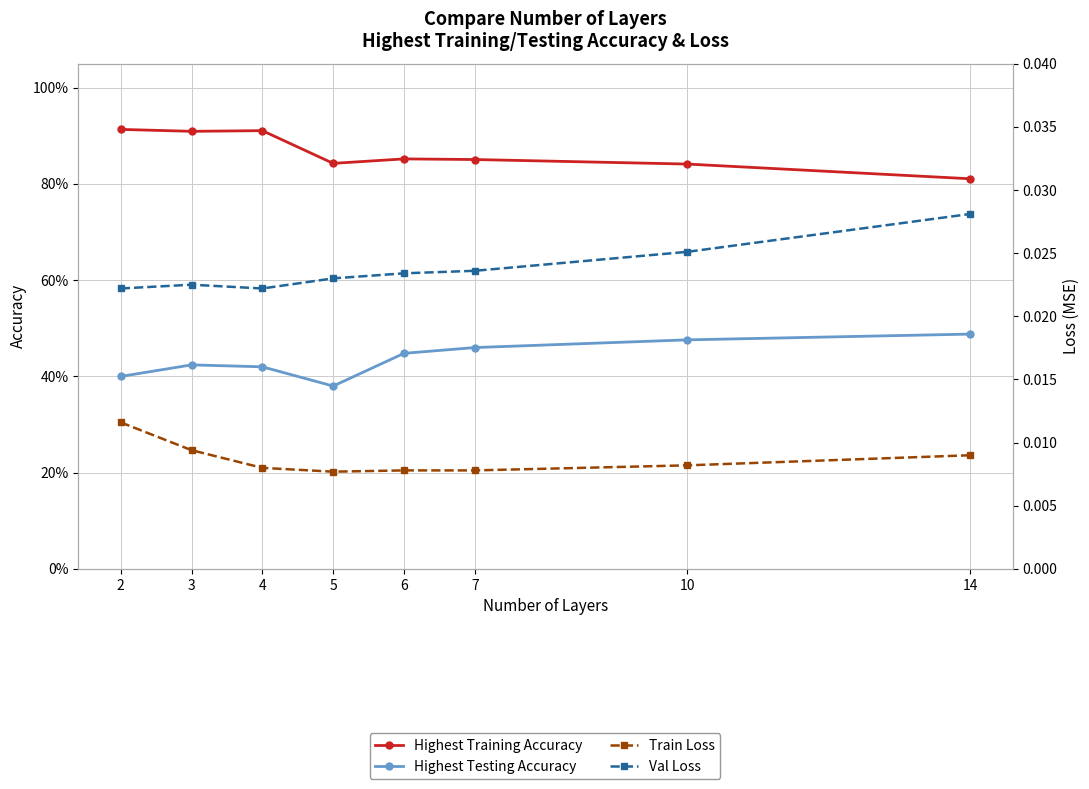

Which label corresponds to the smallest value in the chart?

5